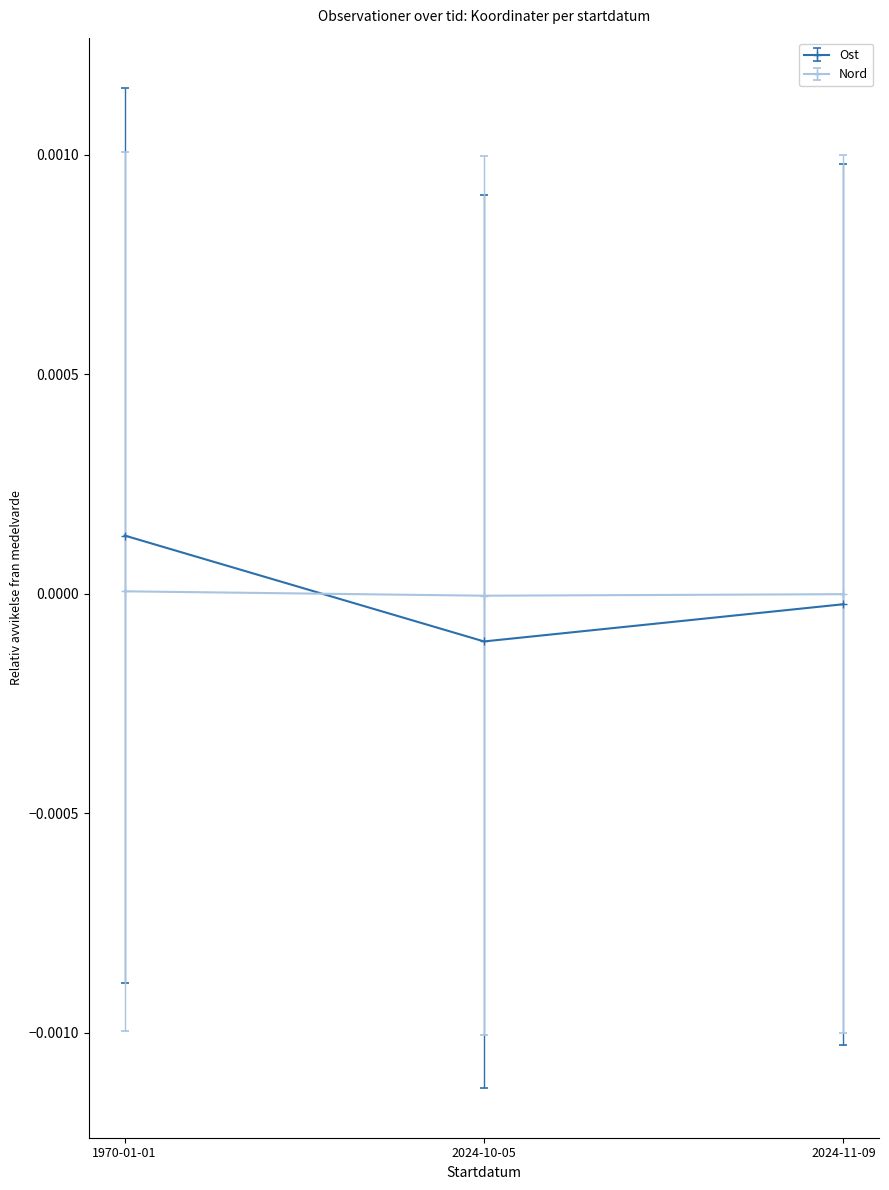

Is it true that Nord equals -0.0 at 2024-11-09?

True